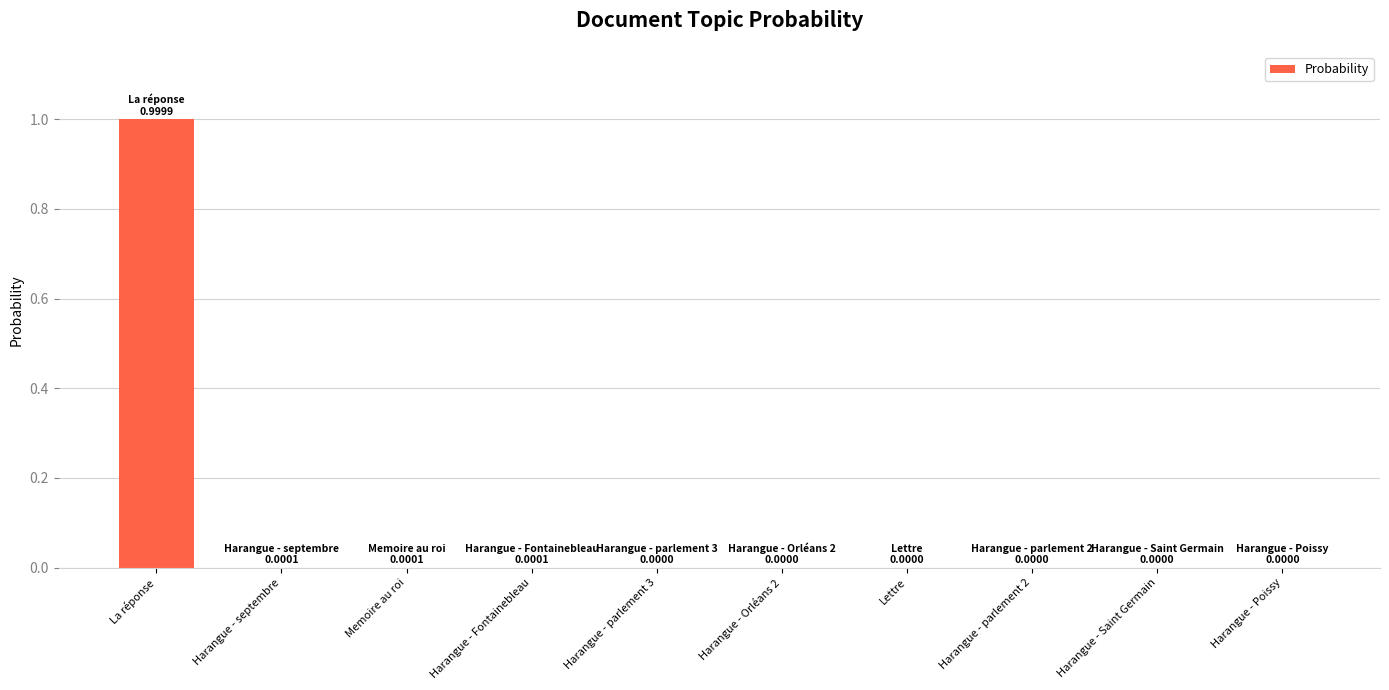

What is the greatest value displayed?

1.0